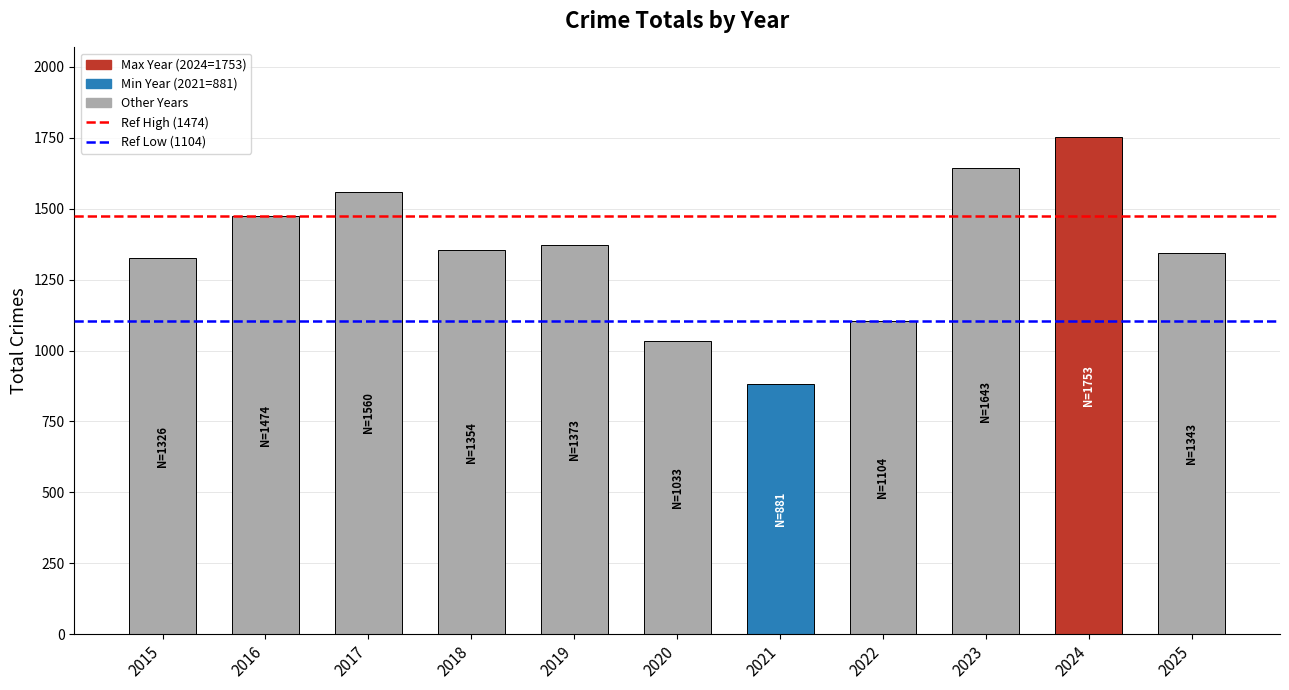

At which category does the chart reach its peak across all series?

2024